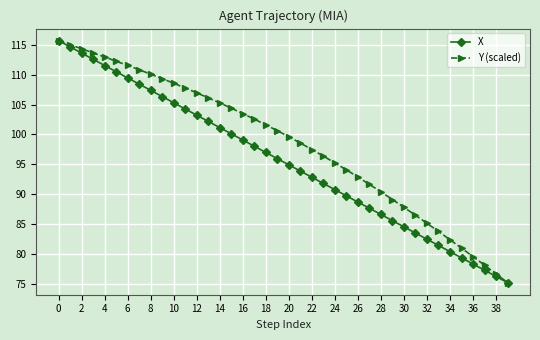

List the series in order of their overall mean, lowest first.

X, Y (scaled)